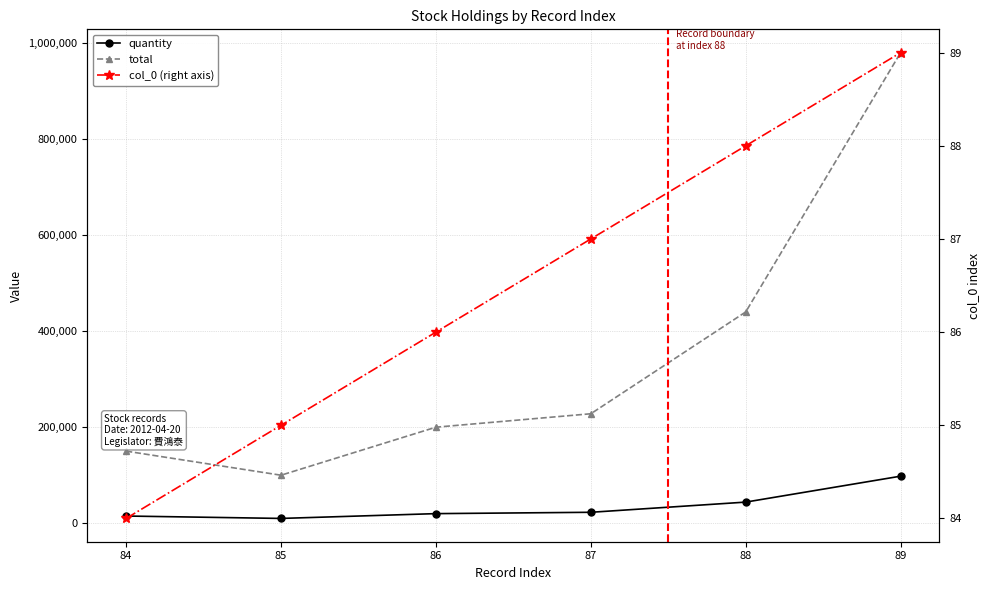

Count the number of data series in this chart.

3